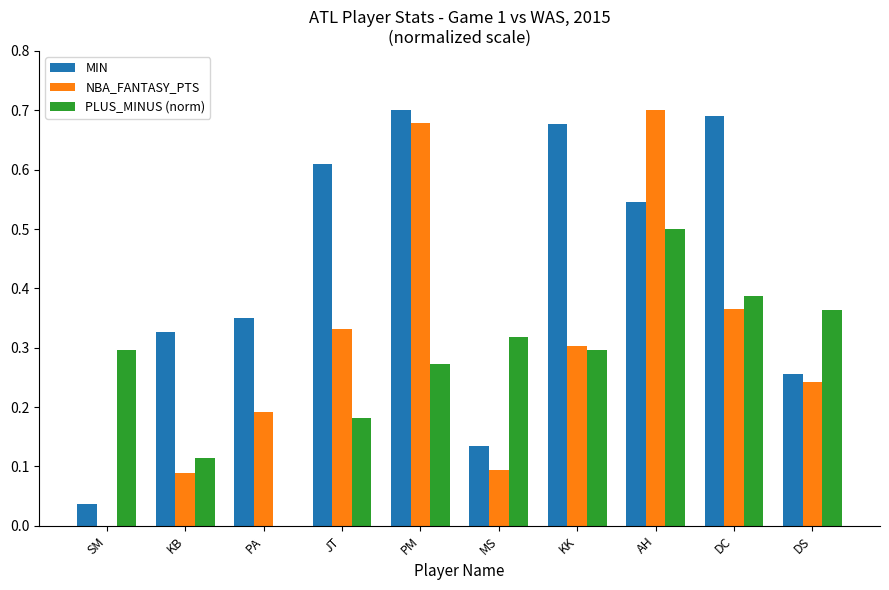

What is the sum of the MIN values at AH and PA?

0.9